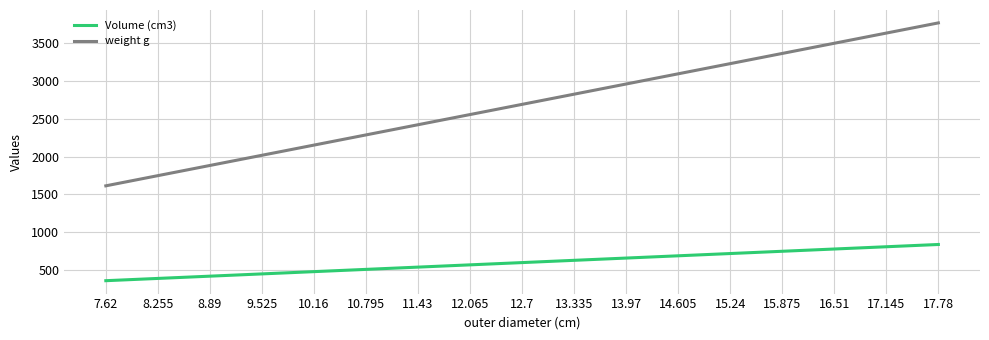

Is the value of Volume (cm3) at 15.24 greater than the value of weight g at 15.875?

No